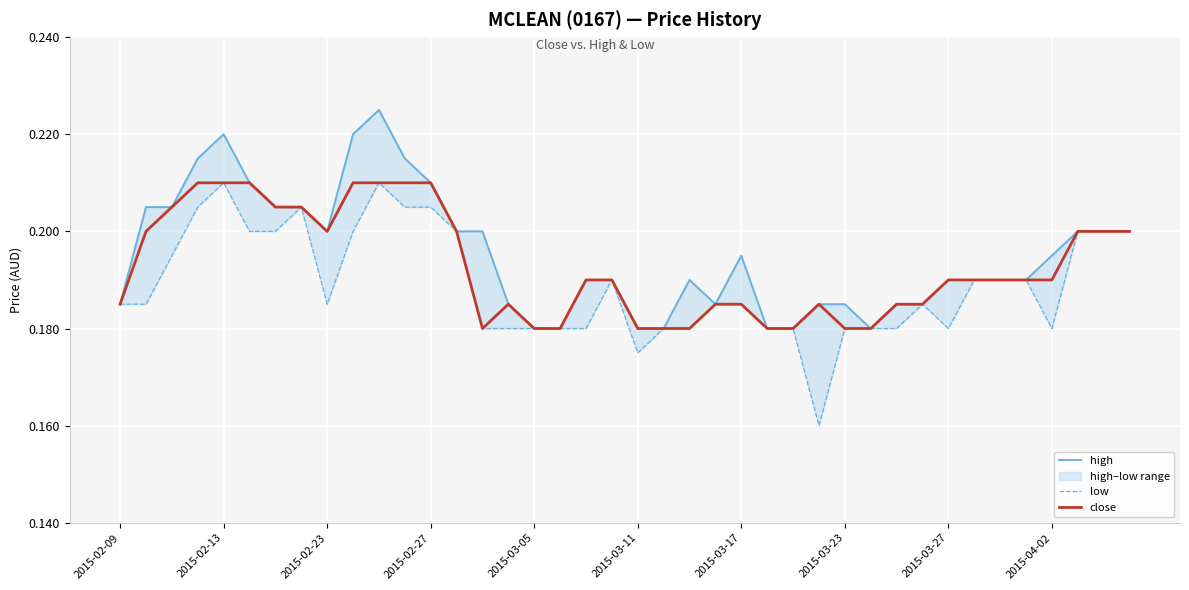

How many lines are shown in the chart?

3